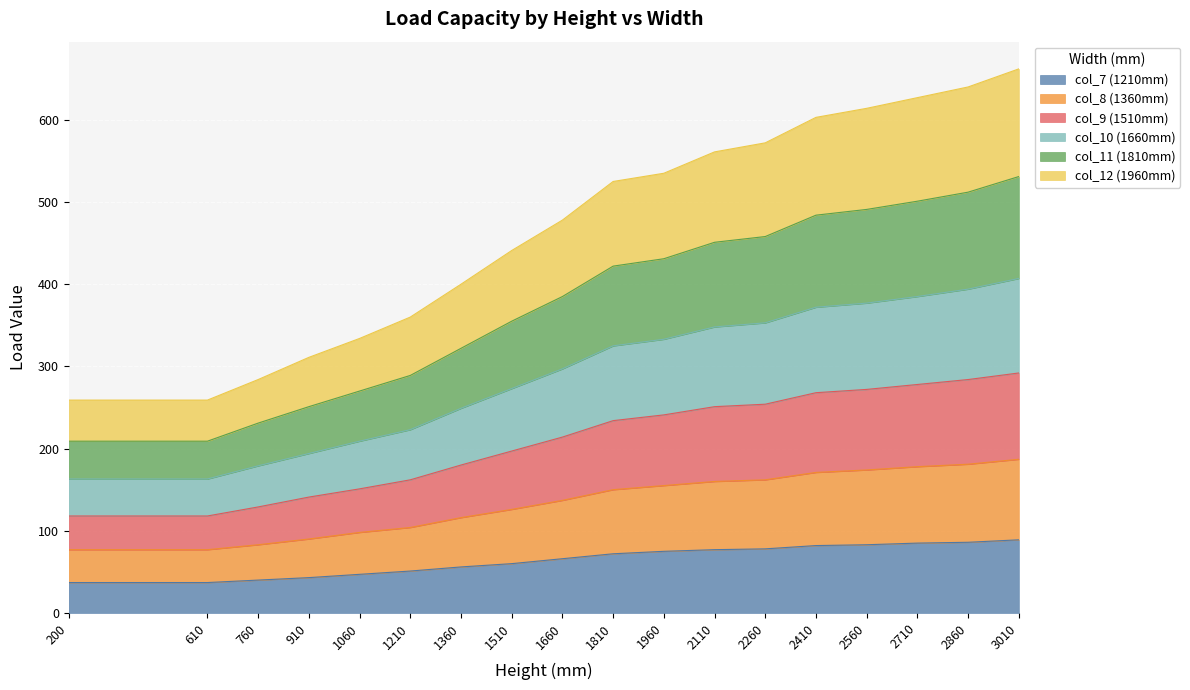

True or false: col_7 (1210mm) and col_9 (1510mm) cross at least once.

False